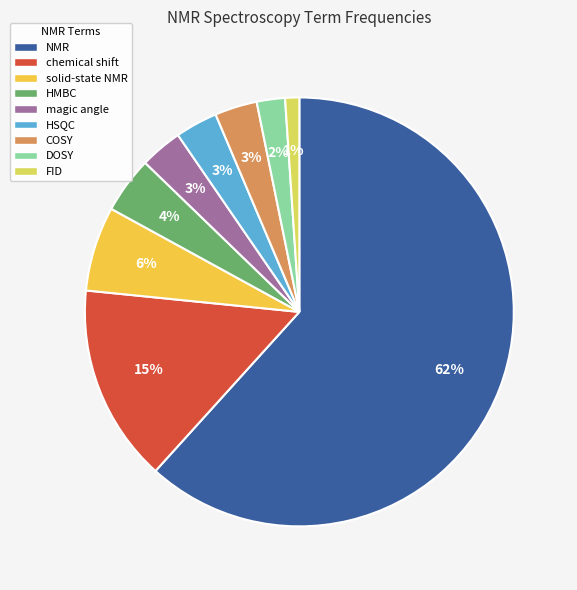

To the nearest percent, what is the difference between the chemical shift and HSQC slice percentages?

12%